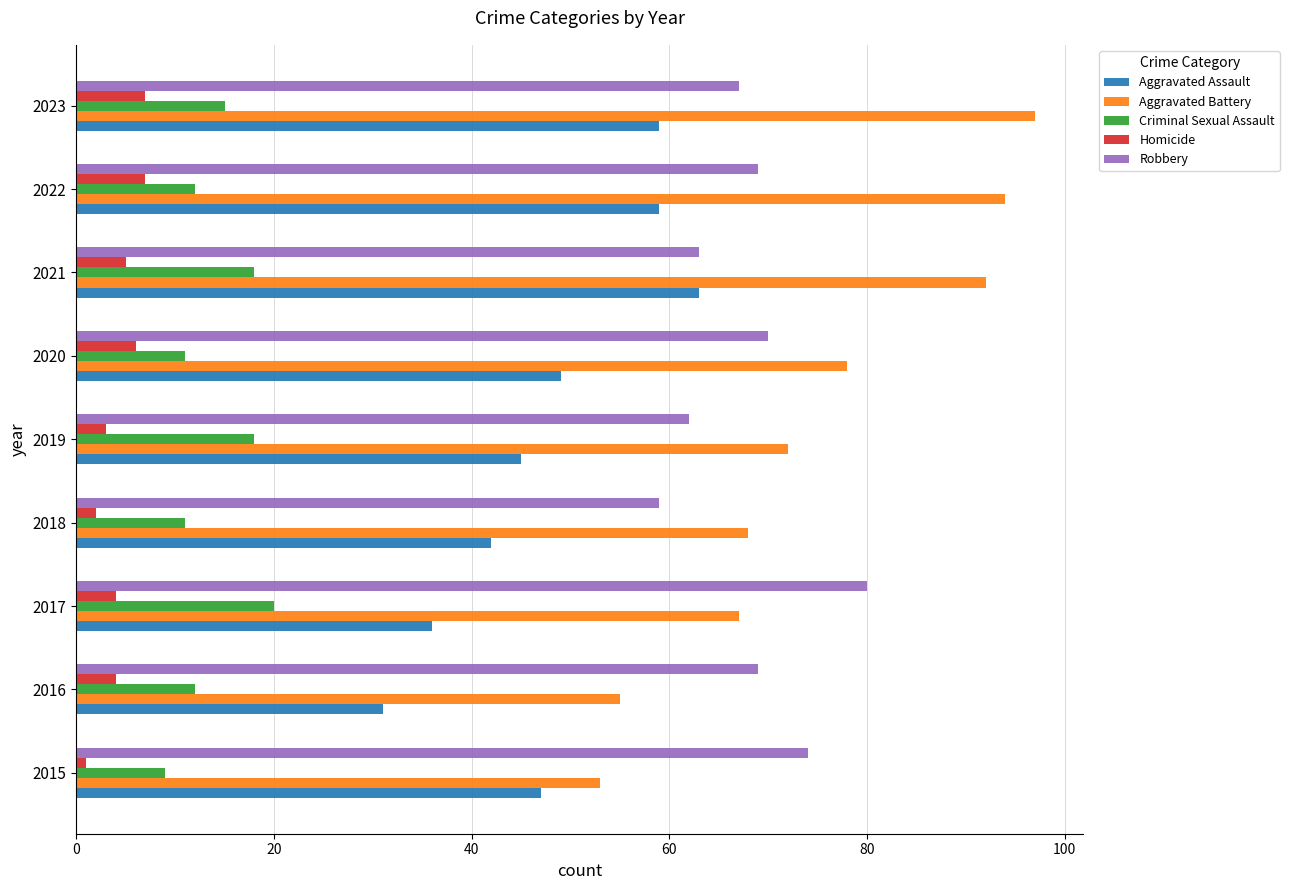

The Aggravated Assault series shows 84 at 2023. True or false?

False